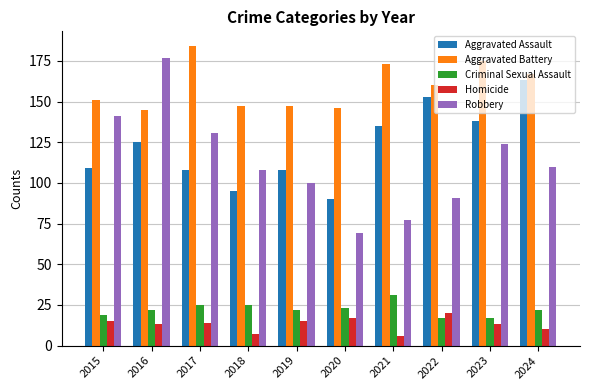

Is it true that Criminal Sexual Assault equals 15 at 2018?

False